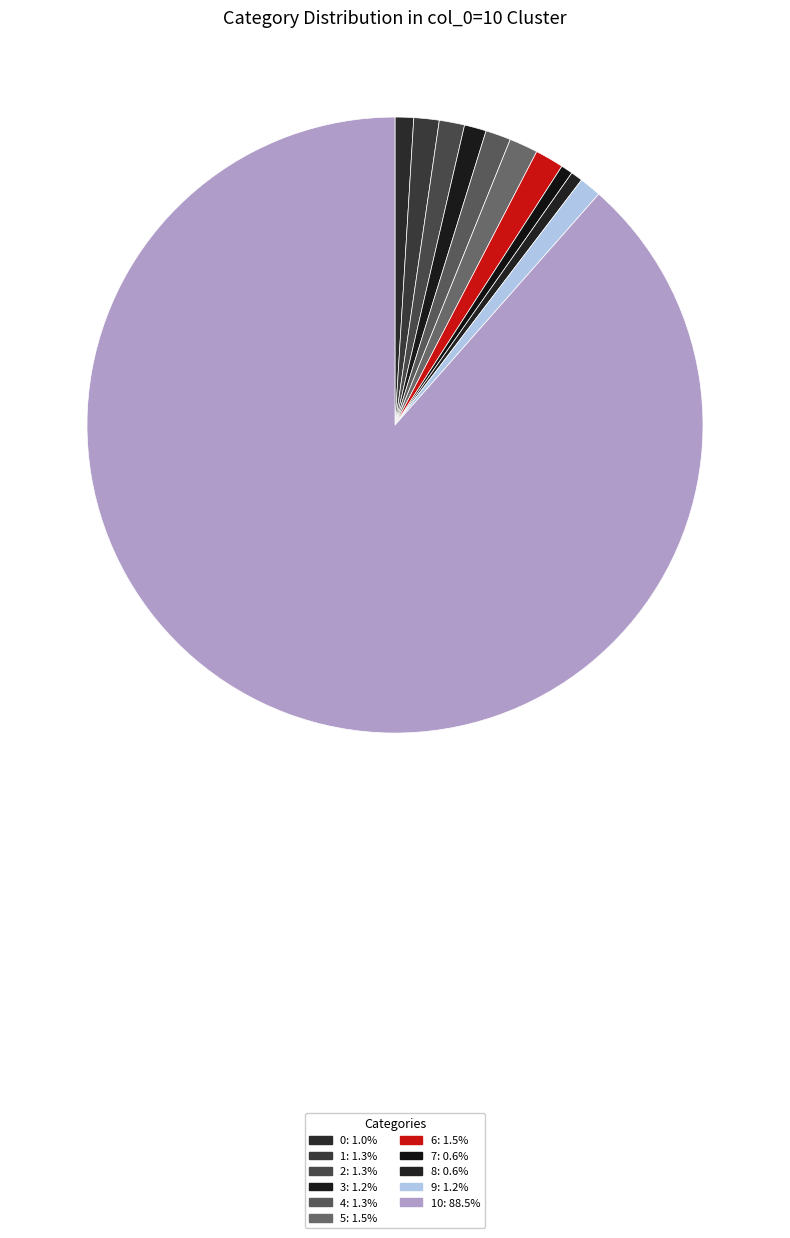

How many slices are in this pie chart?

11